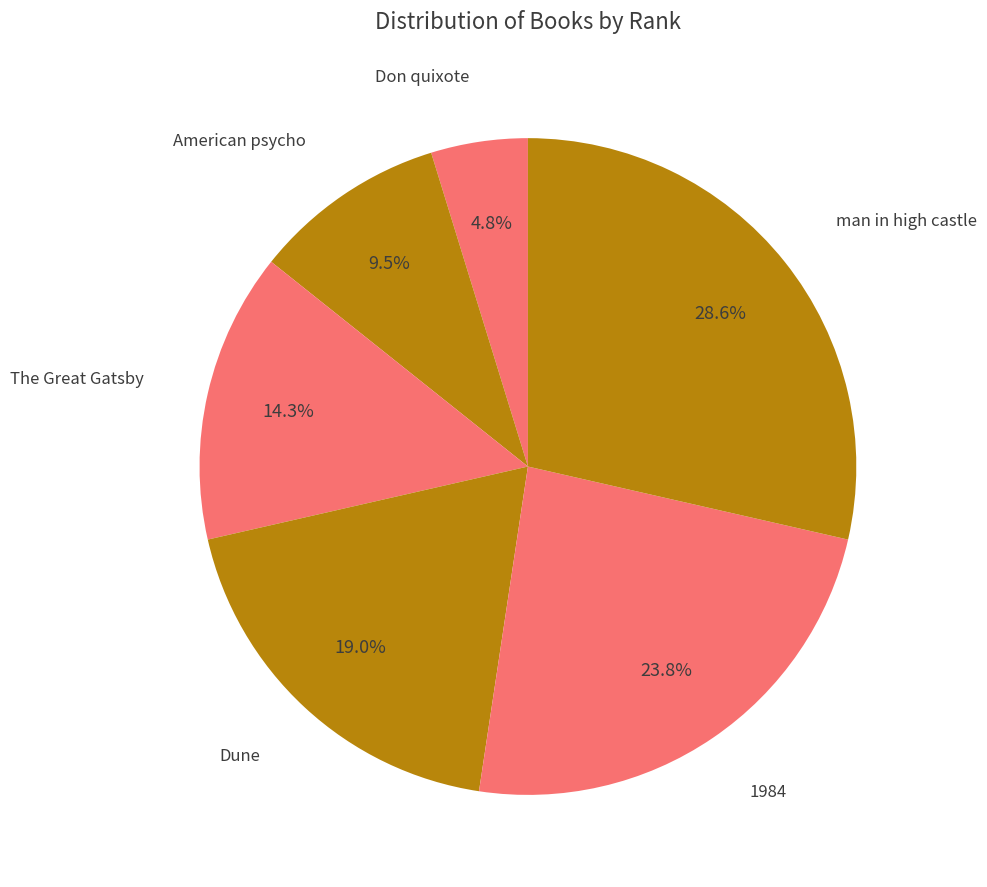

How many slices are in this pie chart?

6